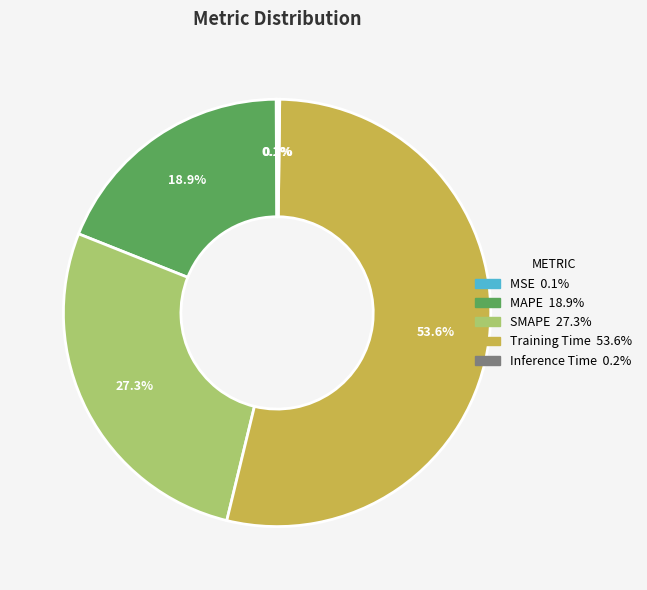

What is the largest slice in the pie chart?

Training Time